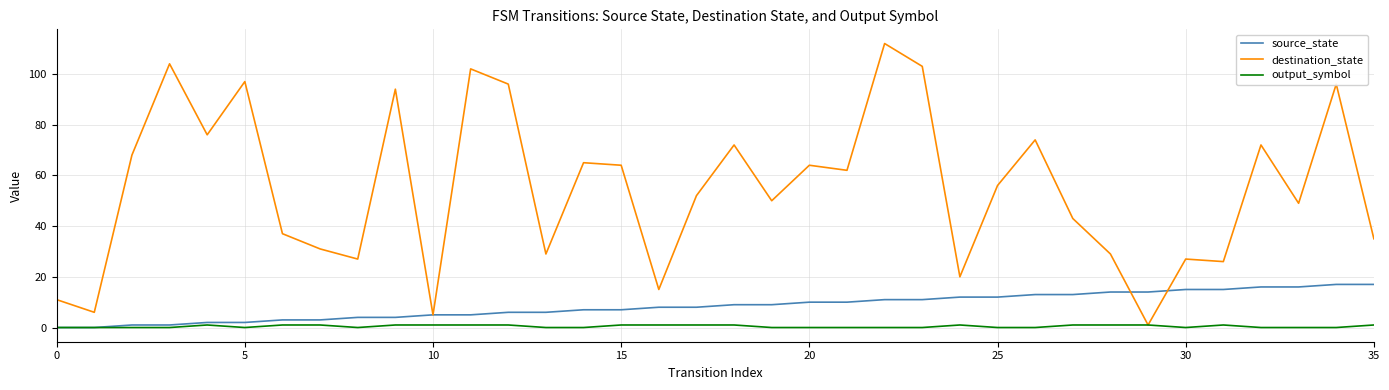

List the series in order of their peak value, highest first.

destination_state, source_state, output_symbol